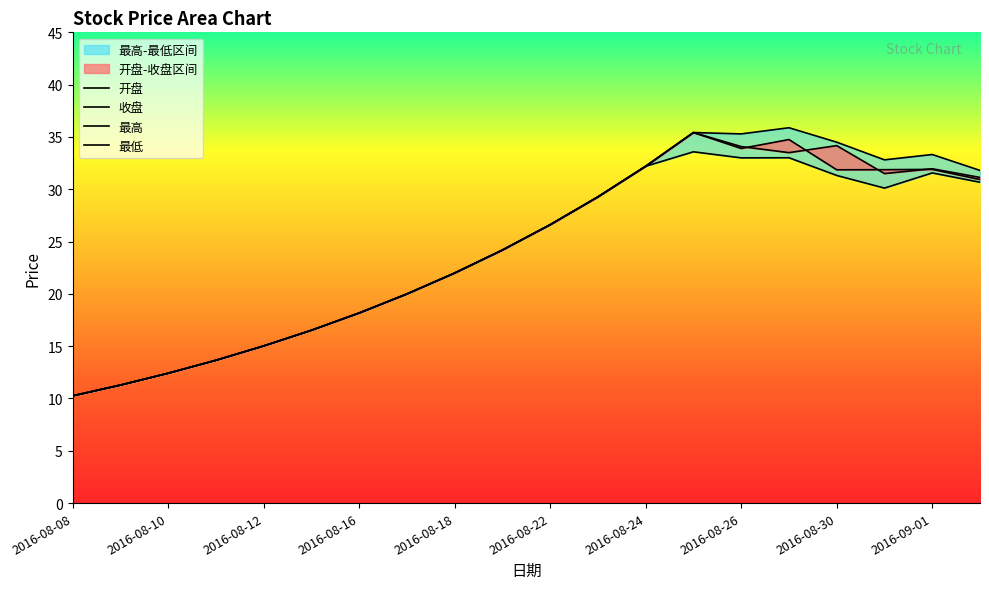

True or false: 开盘 and 最高 cross at least once.

False